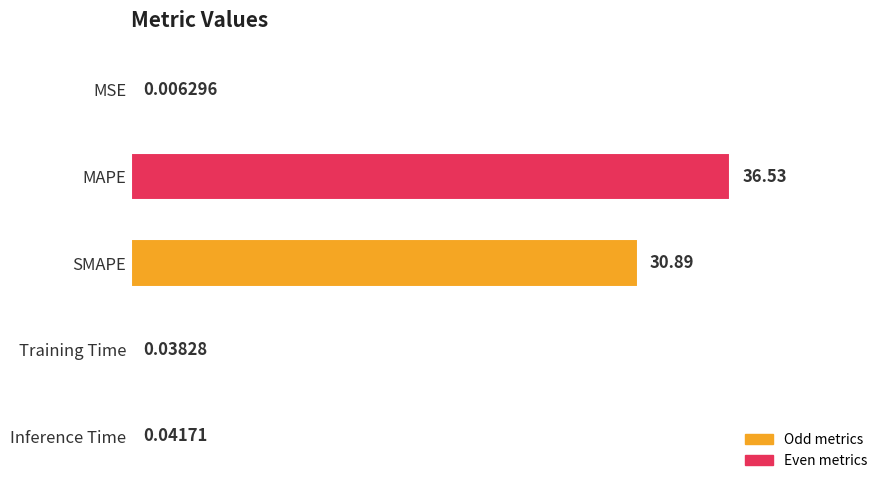

Where is the data nearest to the value 18?

SMAPE